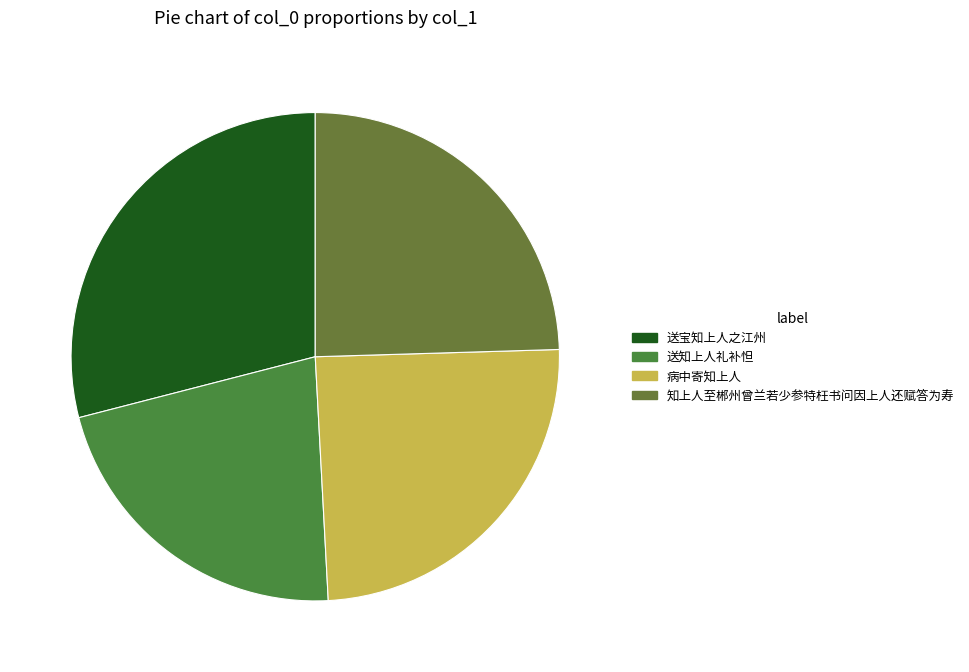

What is the change in value from 送宝知上人之江州 to 知上人至郴州曾兰若少参特枉书问因上人还赋答为寿?

-113807